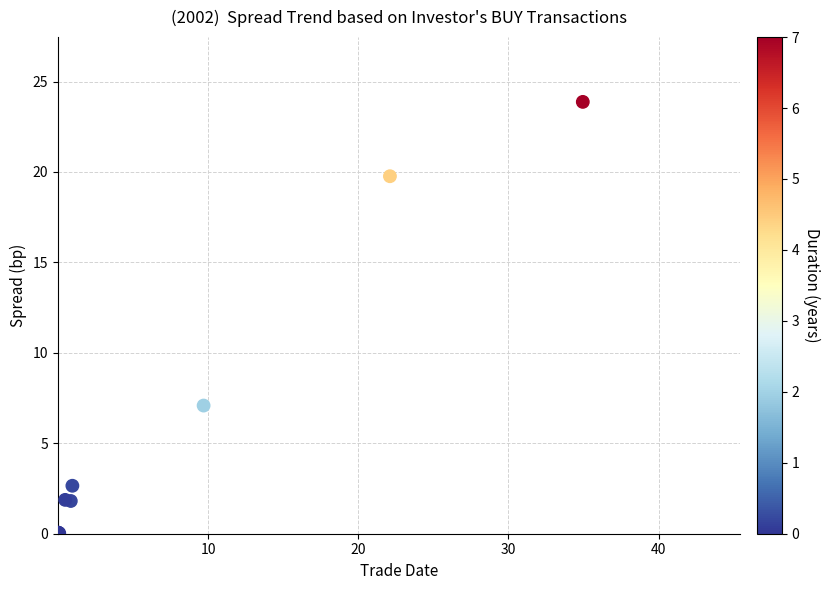

What Y value in the scatter plot is closest to 11?

7.1